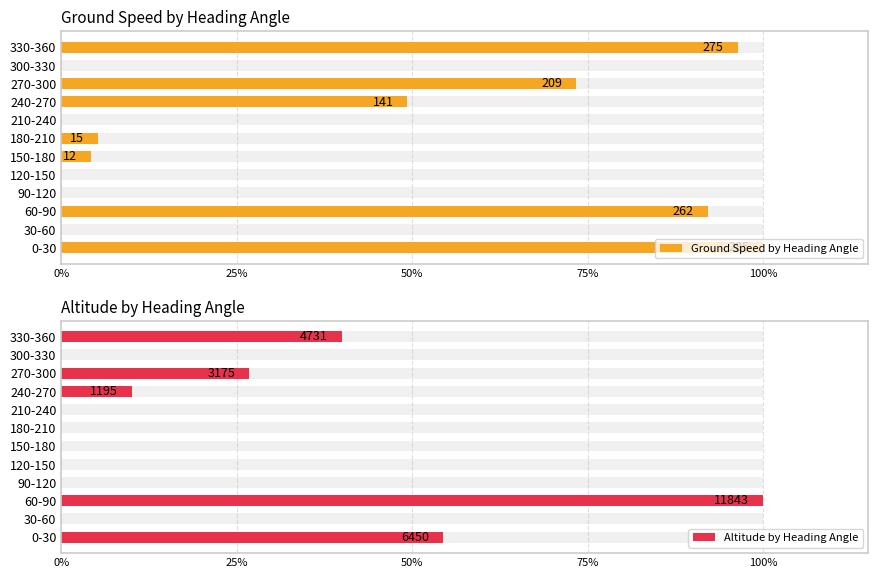

What are all the series names shown in the legend?

Ground Speed by Heading Angle, Altitude by Heading Angle